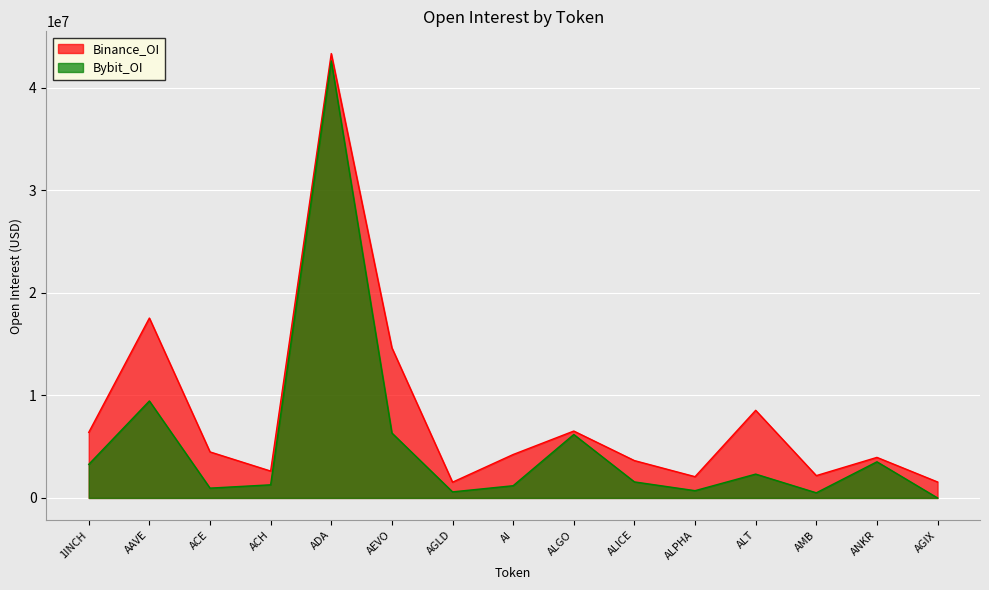

At AGLD, list the series in order from largest to smallest.

Binance_OI, Bybit_OI